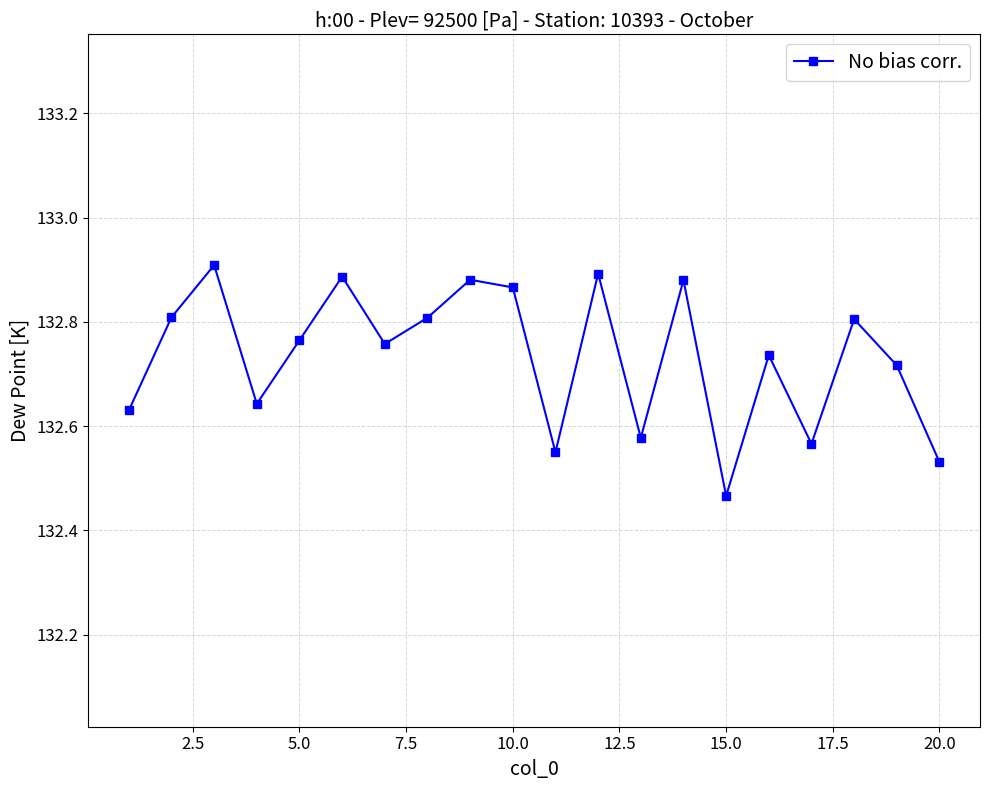

What is the sum of all values?

2654.7